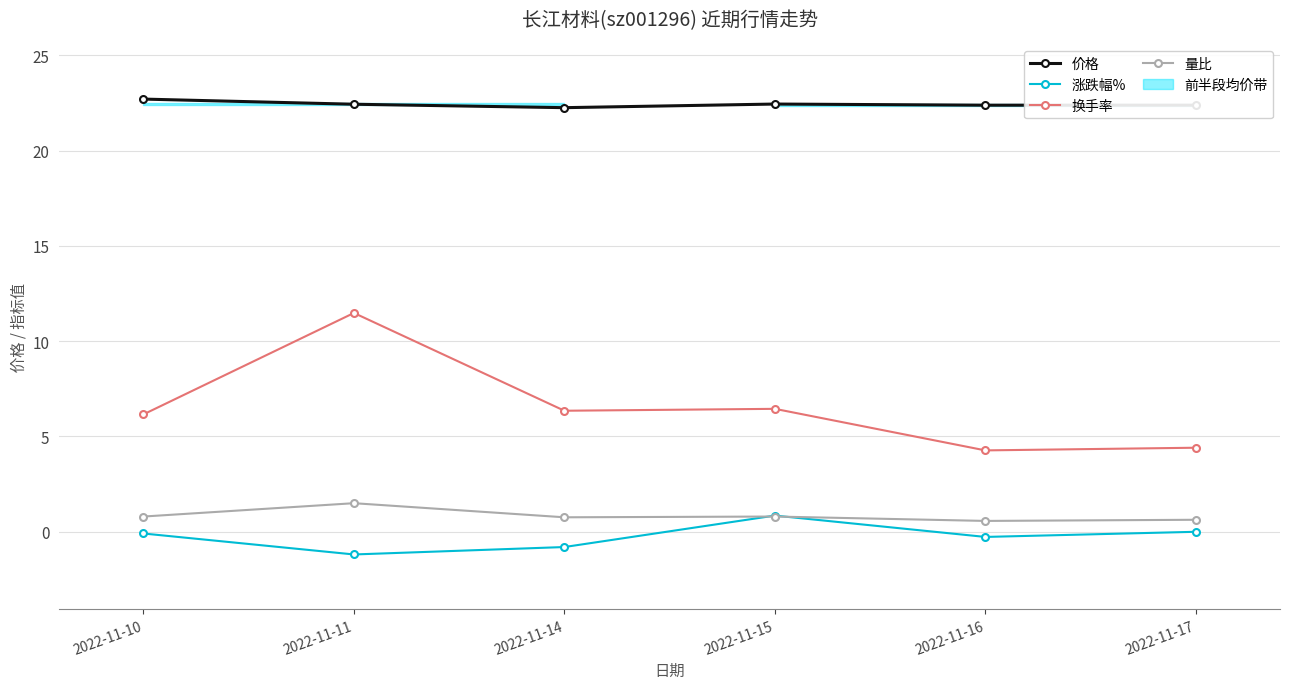

What is the average value of the 换手率 series?

6.5